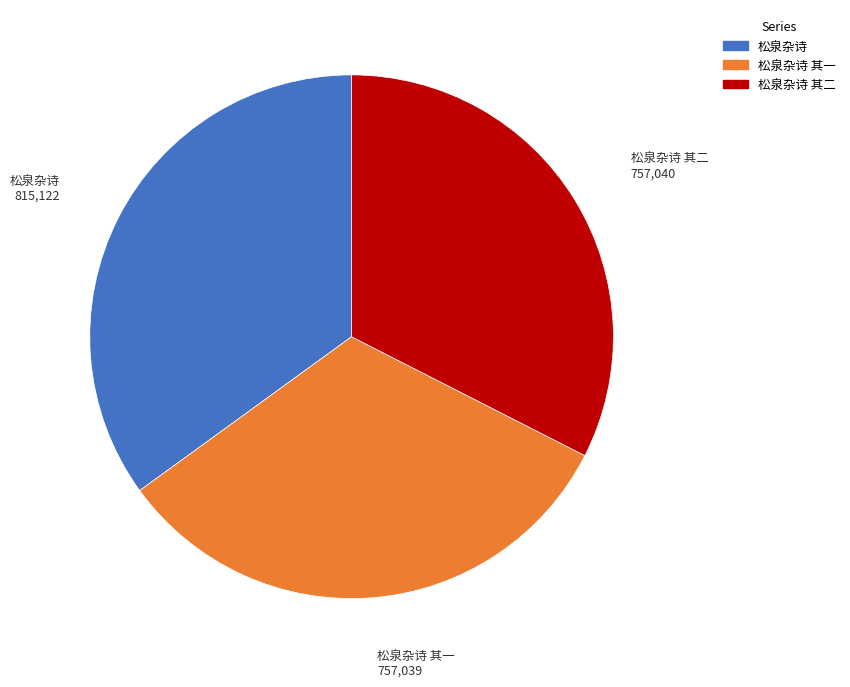

Which slice is the largest?

松泉杂诗